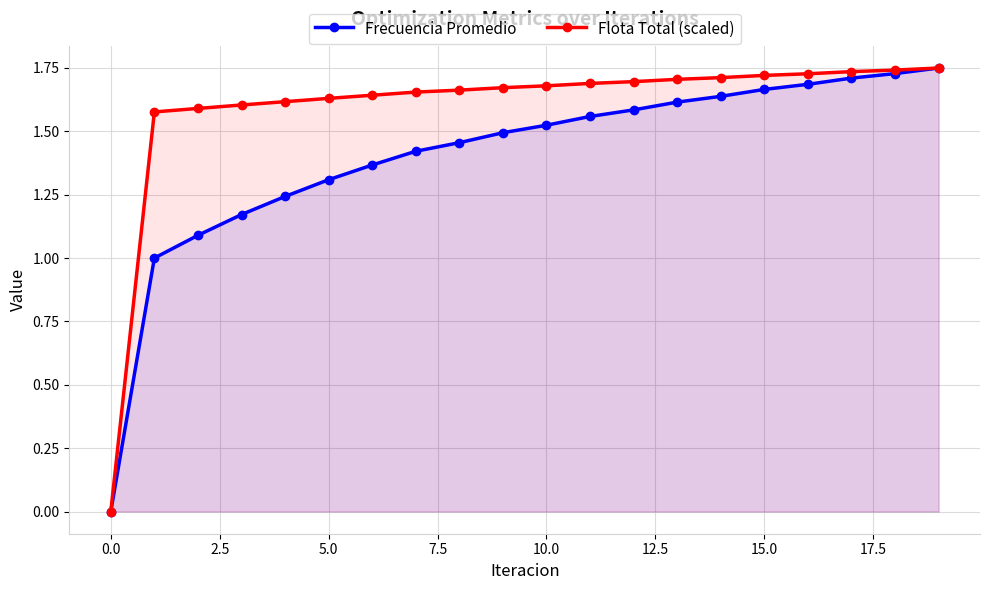

What is the highest value of the Flota Total (scaled) series?

1.7